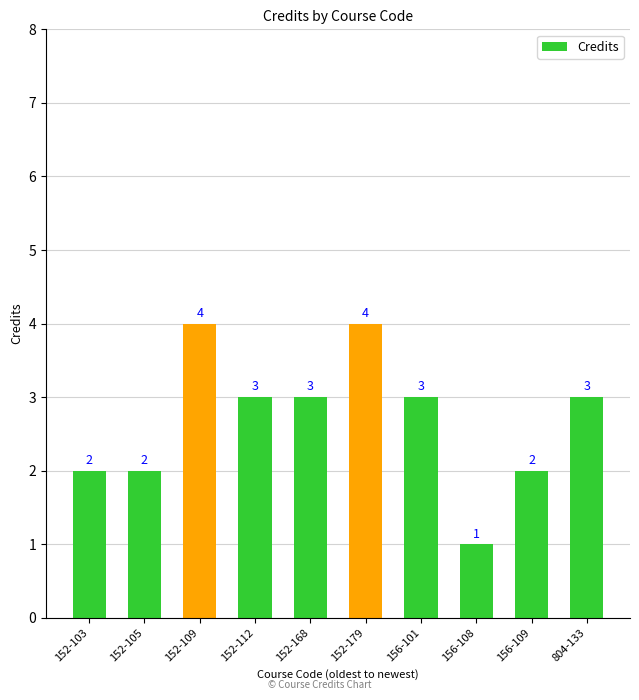

What is the sum of the values at 152-179 and 152-112?

7